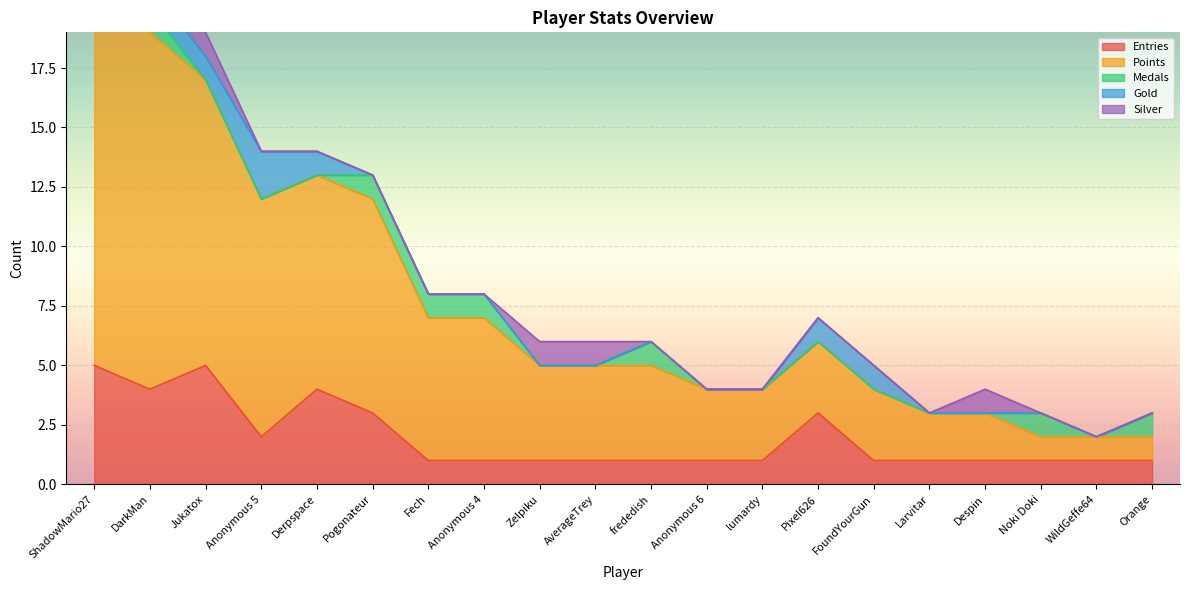

True or false: Gold has more than 2 points higher than both neighbors.

False